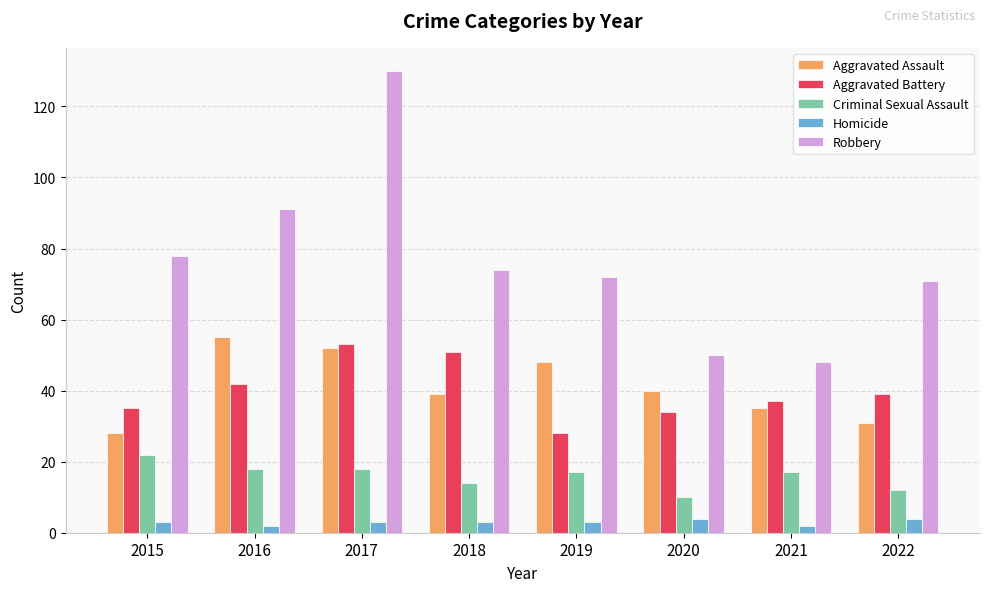

Which series has the largest total across all categories?

Robbery